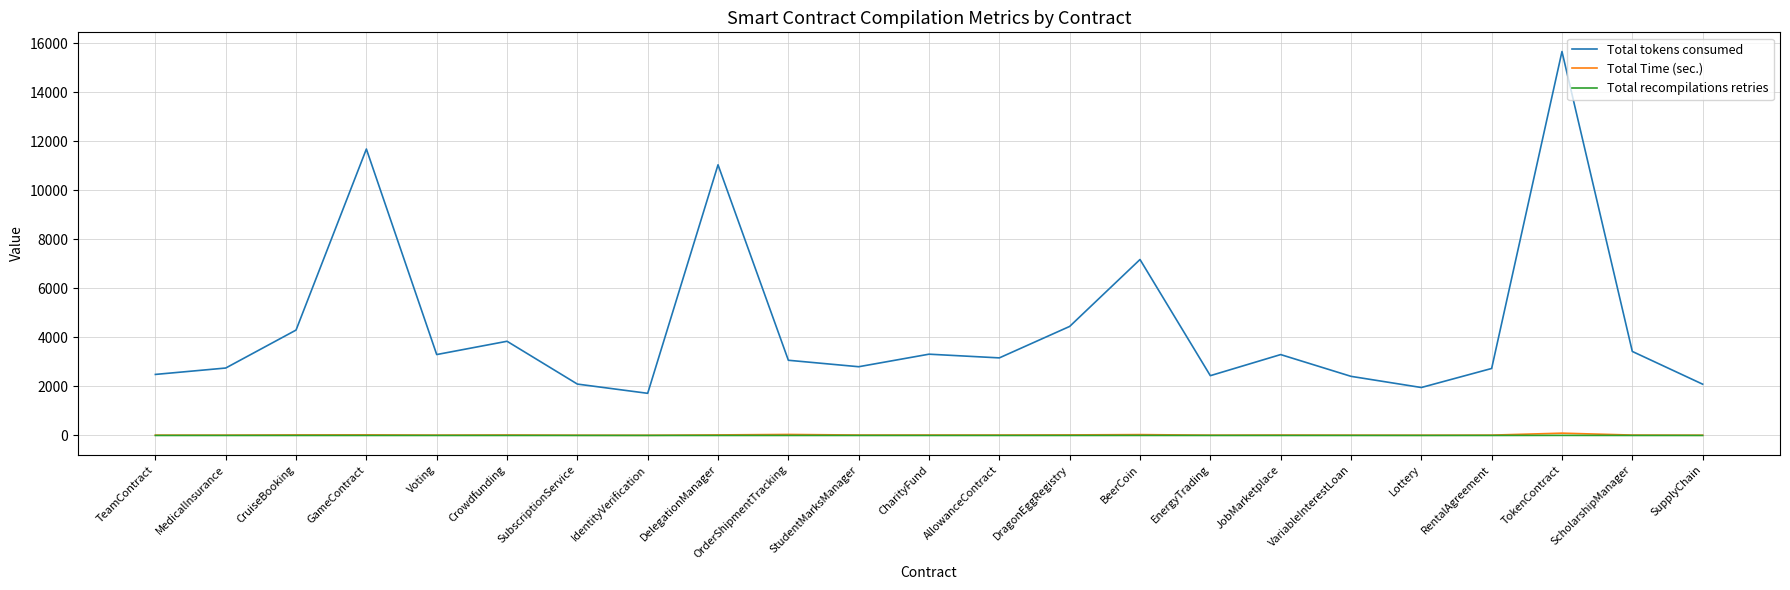

What is the difference between the maximum and minimum values in the Total recompilations retries series?

3.0